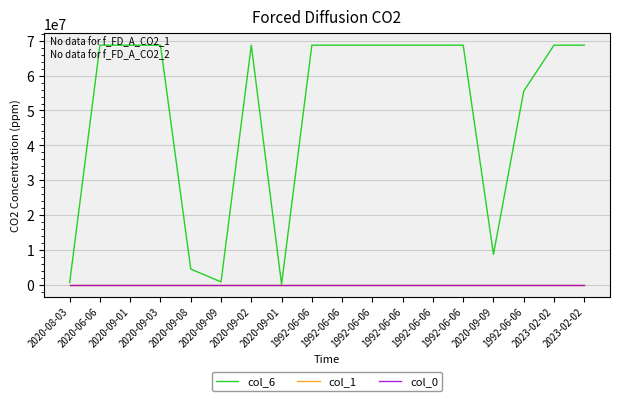

How many lines are shown in the chart?

3